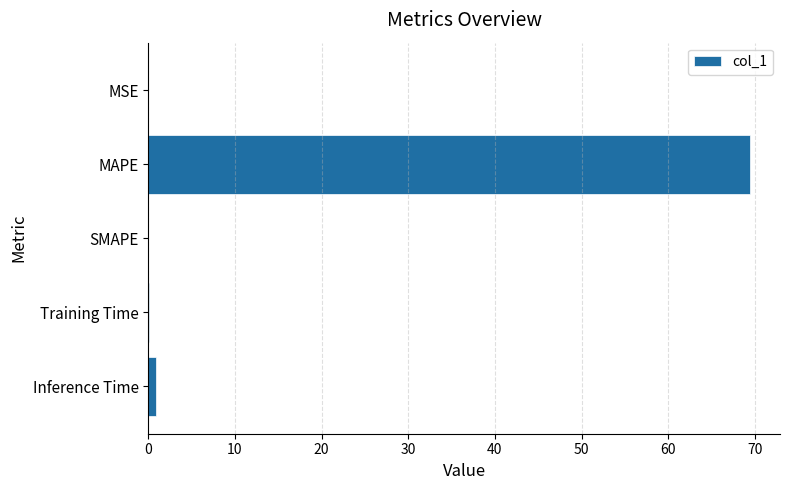

What is the approximate value at MAPE?

69.4